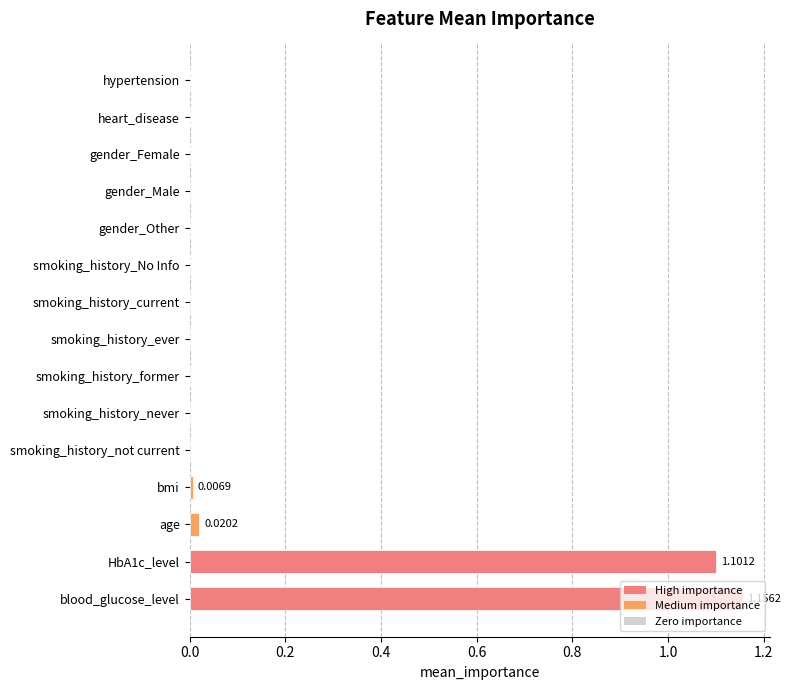

What is the change in value from smoking_history_never to HbA1c_level?

+1.1